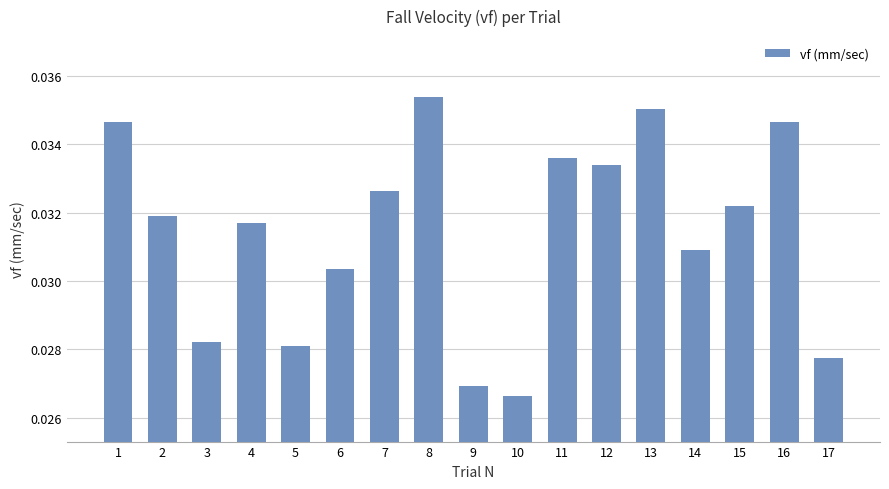

Count the values in the range 0 to 1.

17